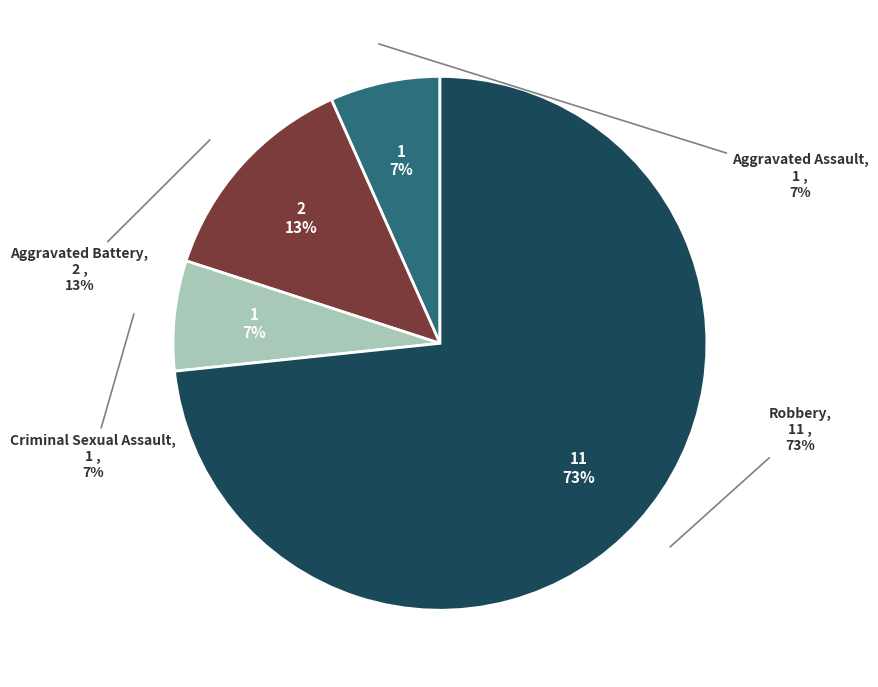

To the nearest percent, what portion does Aggravated Assault represent?

7%